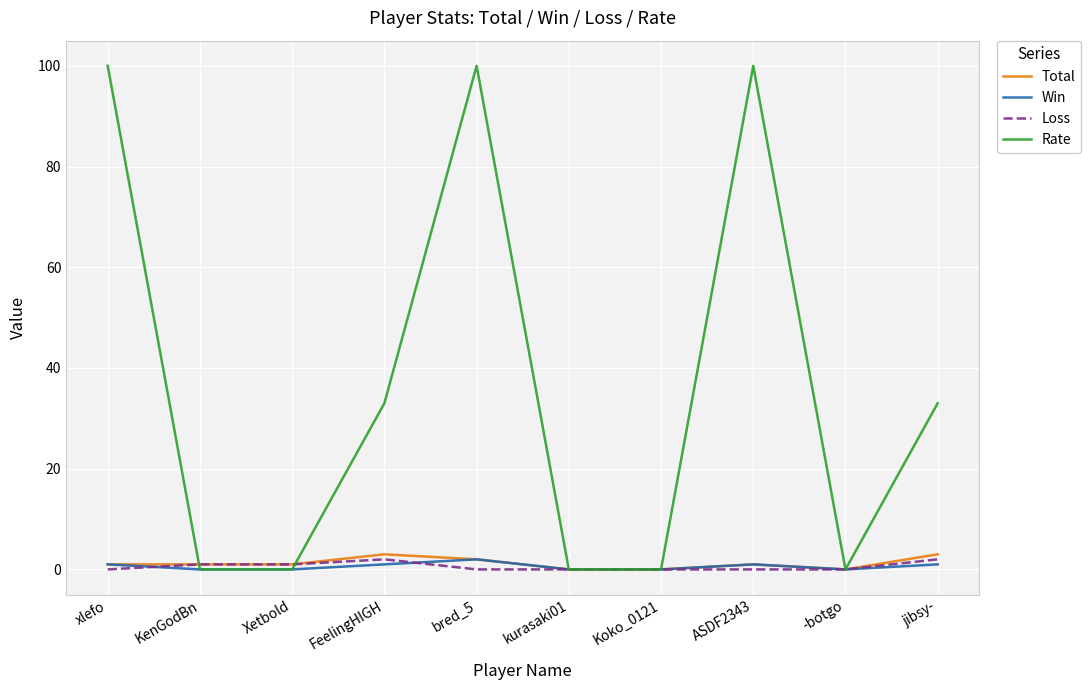

The value of Rate at Xetbold is 58. True or false?

False